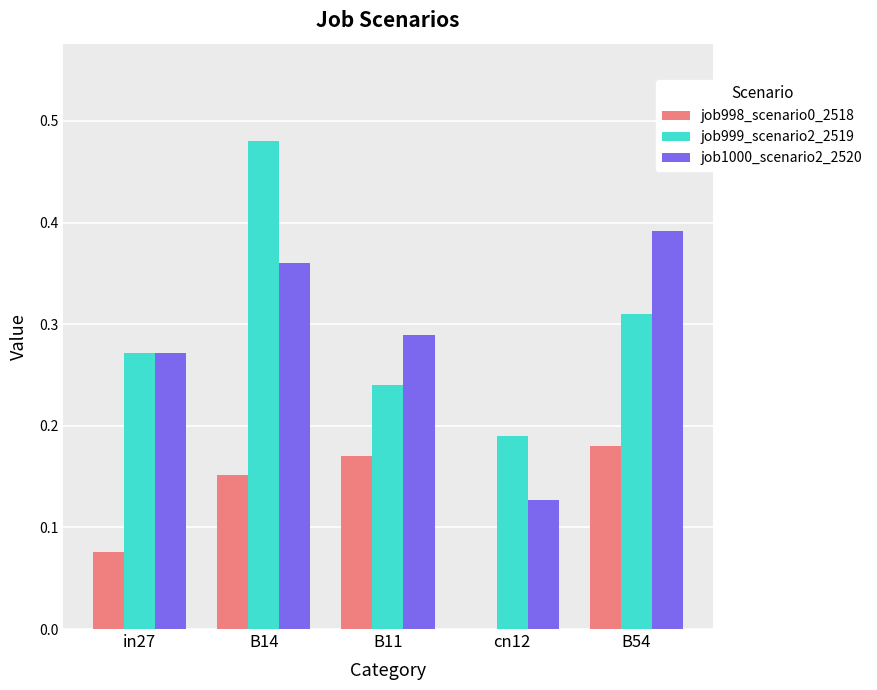

Is the value of job999_scenario2_2519 at B14 greater than the value of job1000_scenario2_2520 at B11?

Yes